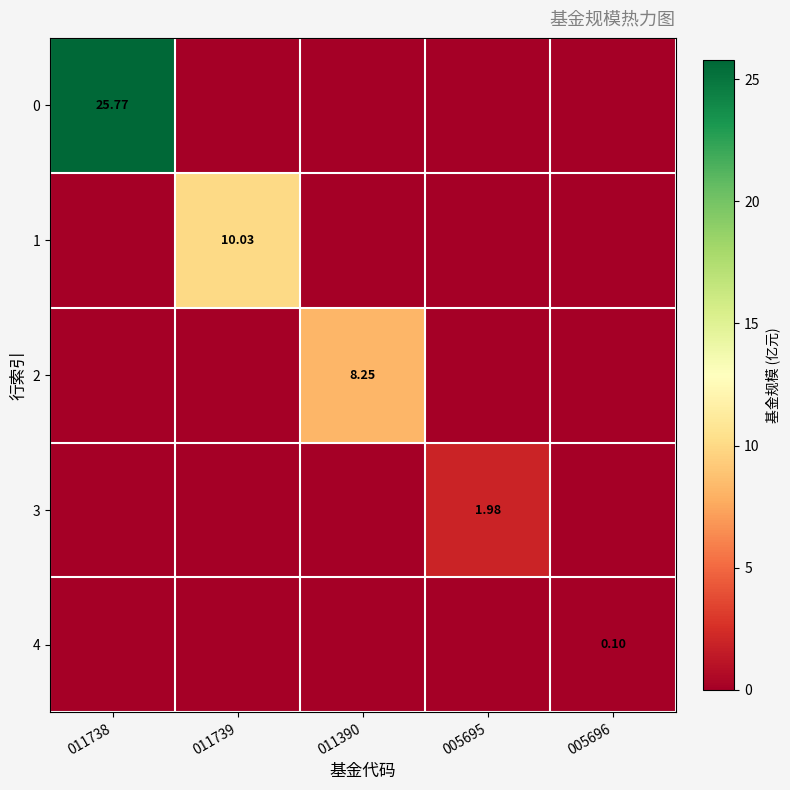

How many values in 3 are above zero?

1